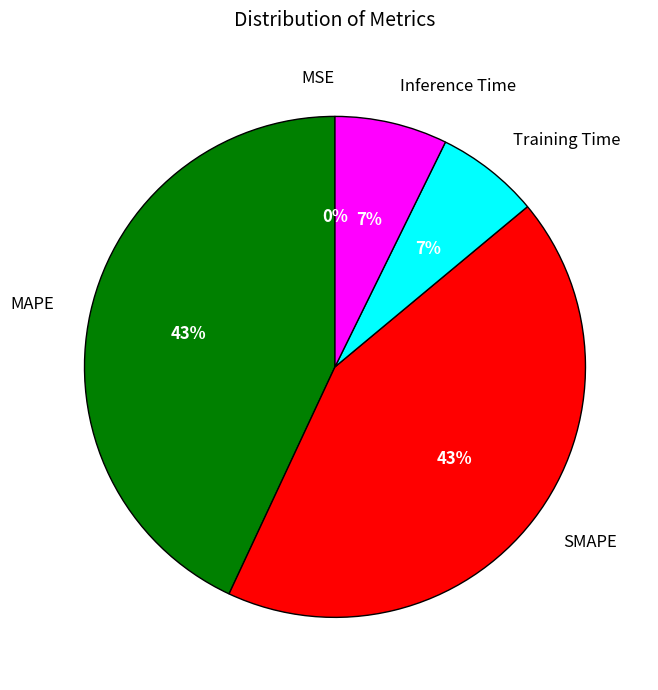

To the nearest percent, what is the average slice percentage?

20%